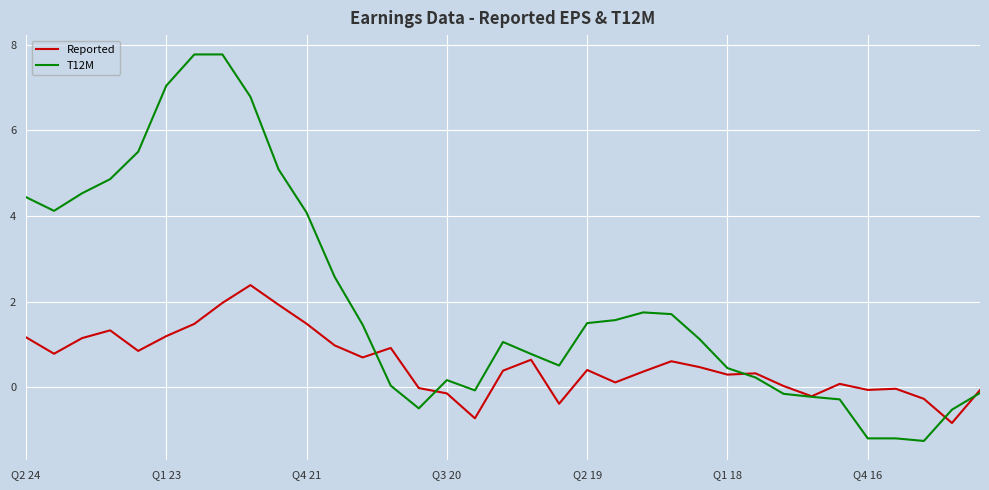

What is the maximum value shown in the chart?

7.8